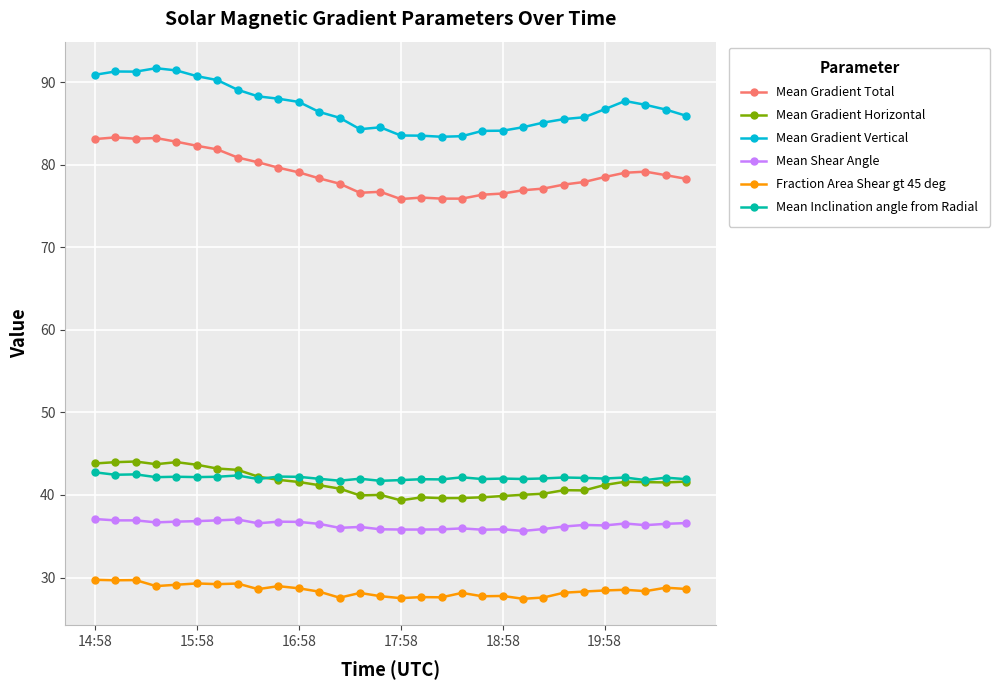

True or false: Mean Gradient Horizontal and Mean Gradient Total intersect in this chart.

False